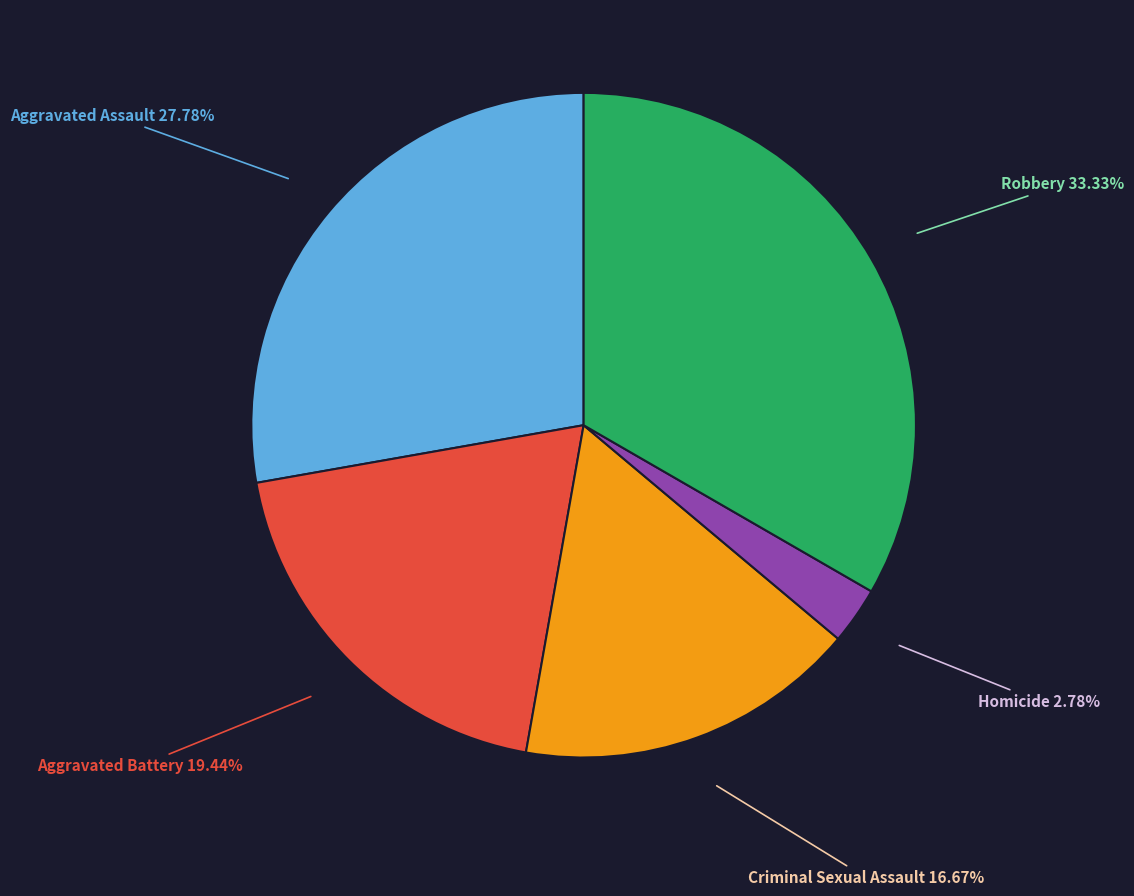

Combined, do Homicide and Aggravated Battery account for over 50%?

No